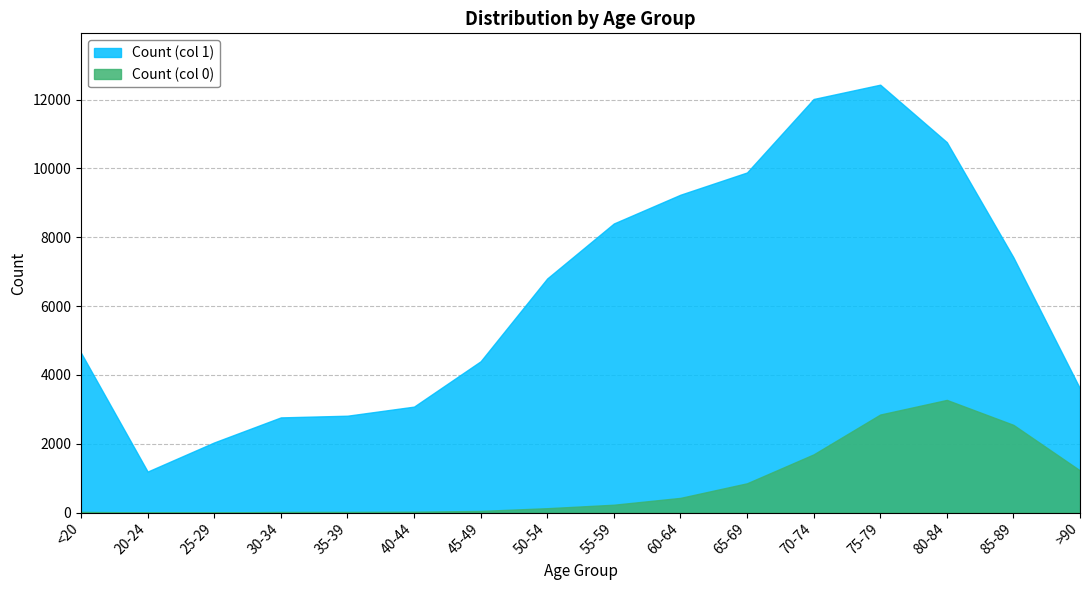

True or false: Count (col 1) has more than 1 interior local peaks.

False